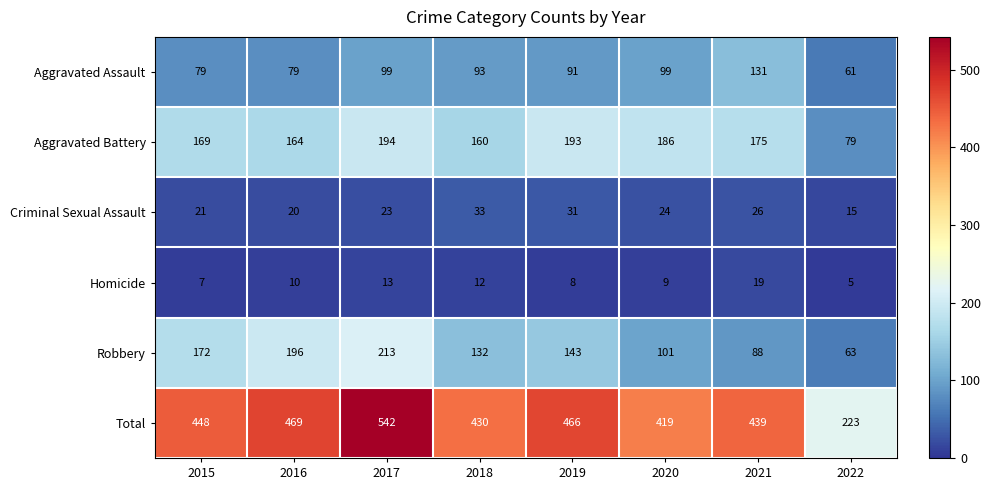

Where is Total nearest to the value 382?

2020